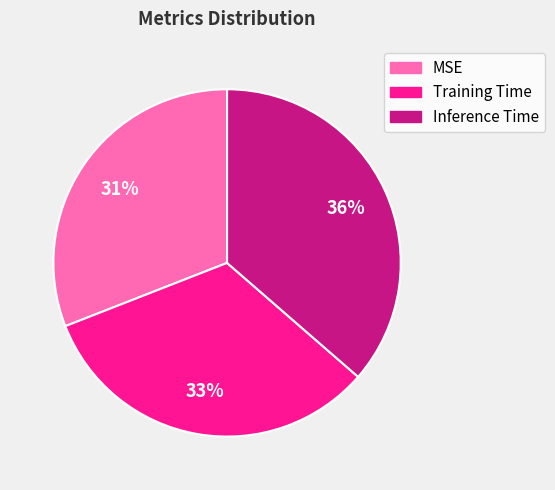

What percentage is the Training Time slice, to the nearest percent?

33%